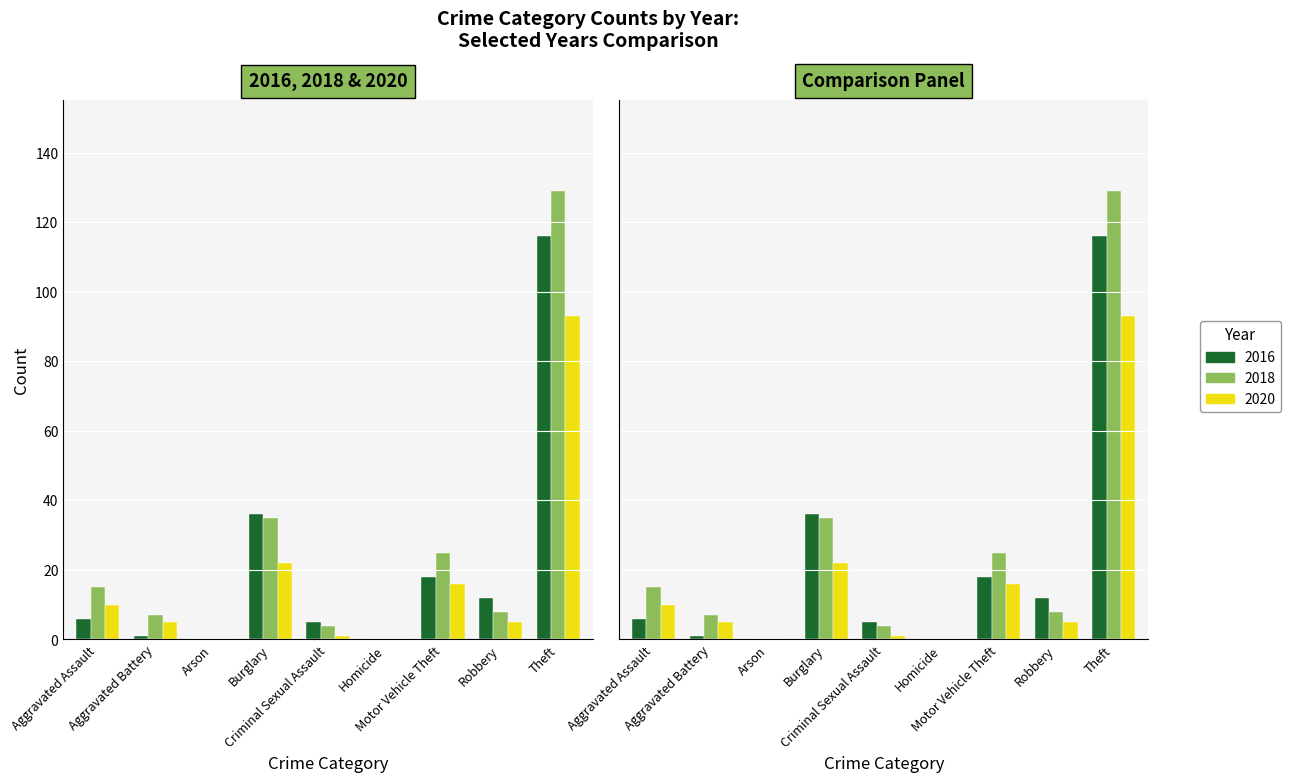

How many groups of bars are there?

9